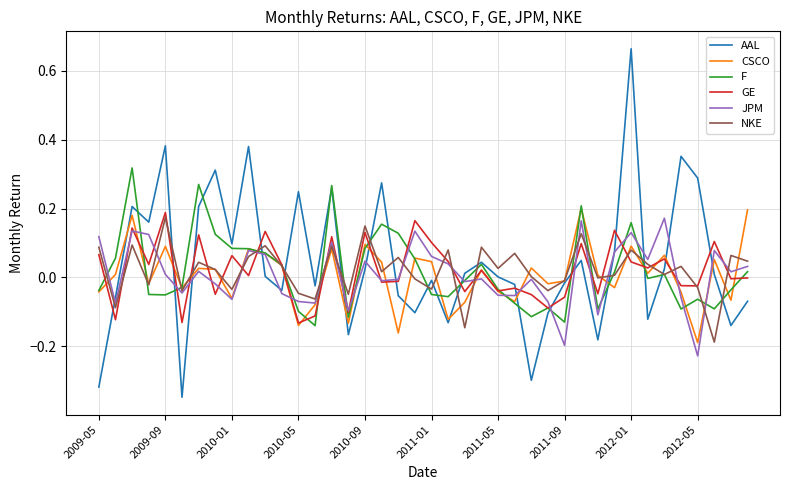

Which category has the highest value across all series?

2012-01